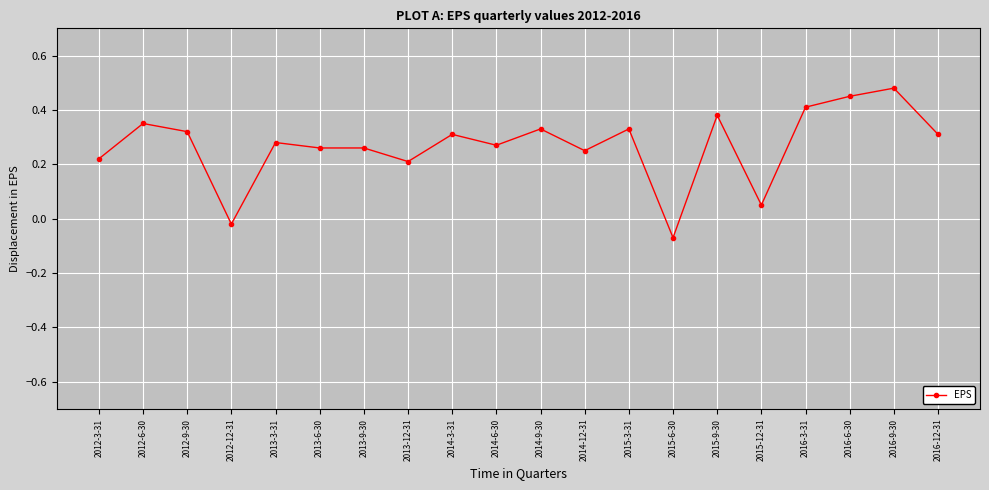

How many data points does each series have?

20